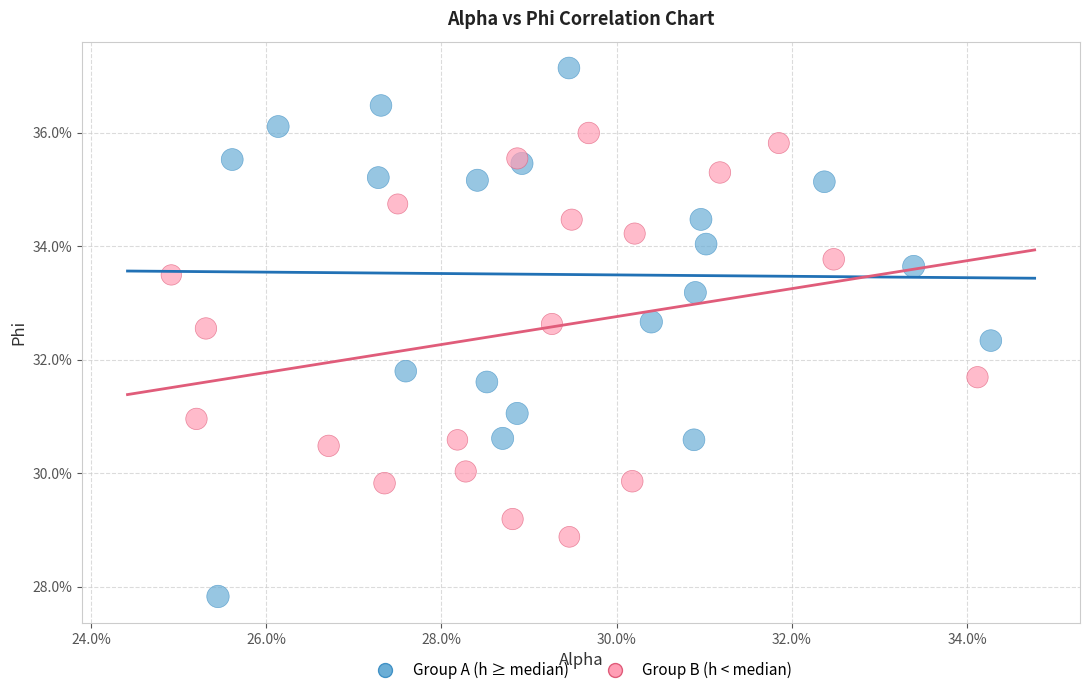

What are all the series names shown in the legend?

Group A (h ≥ median), Group B (h < median)